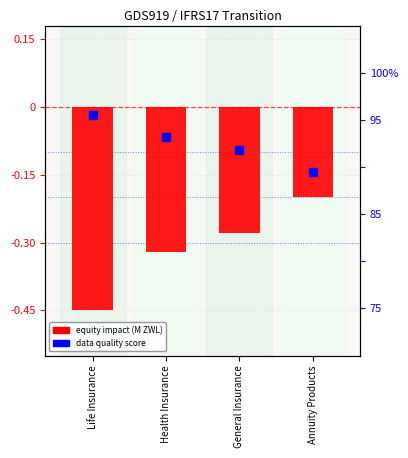

What are all the series names shown in the legend?

equity impact (M ZWL), data quality score